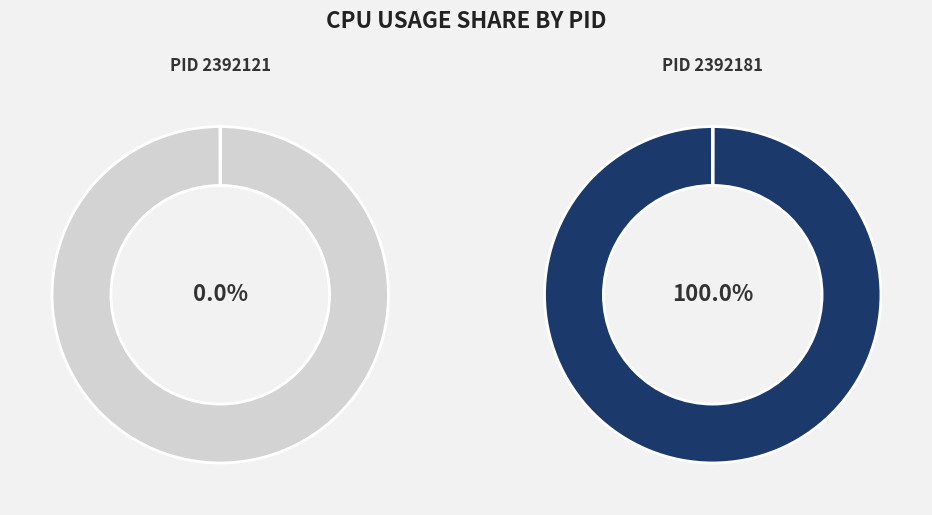

What percentage is NOT represented by 2392121?

100.0%